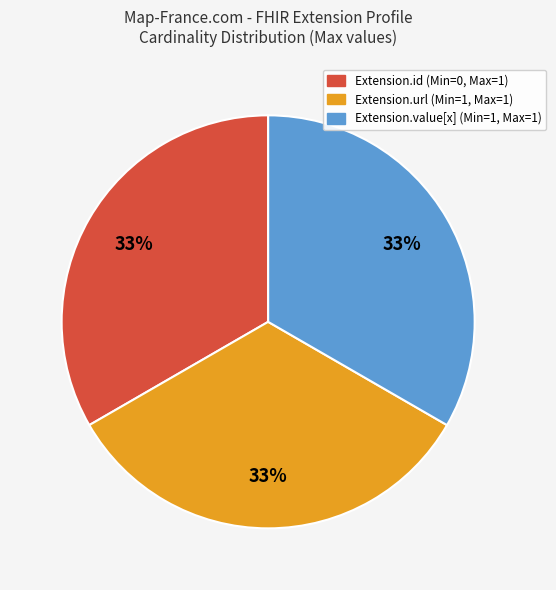

Is there any slice that represents more than half of the pie?

No